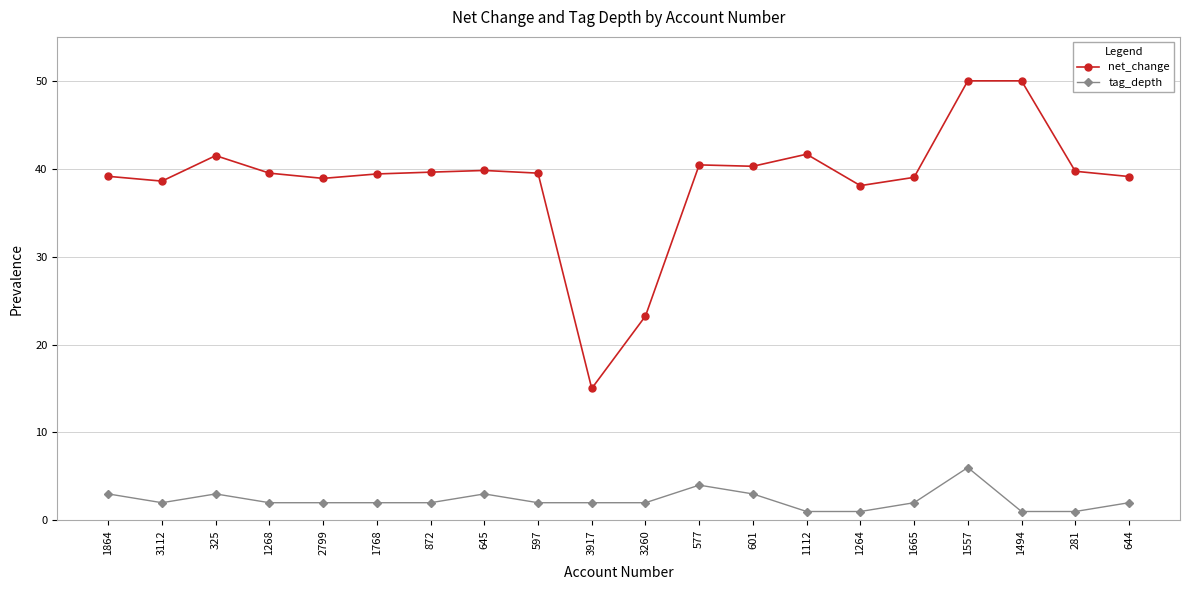

In tag_depth, how many points are higher than both neighbors (excluding endpoints)?

4